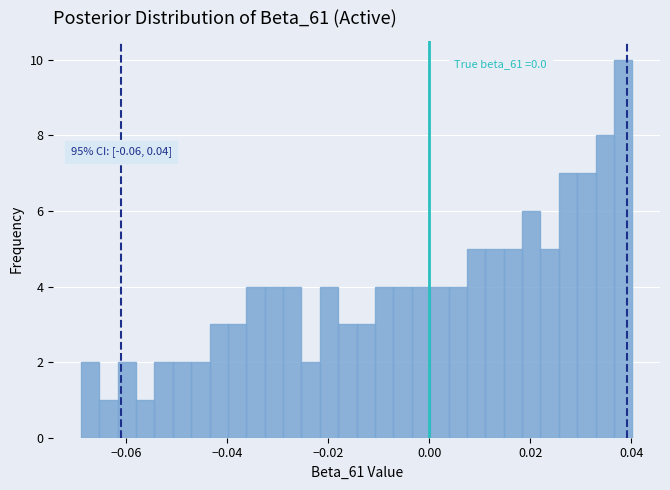

Read against the x-axis, roughly where is the centre of the tallest bar?

0.038